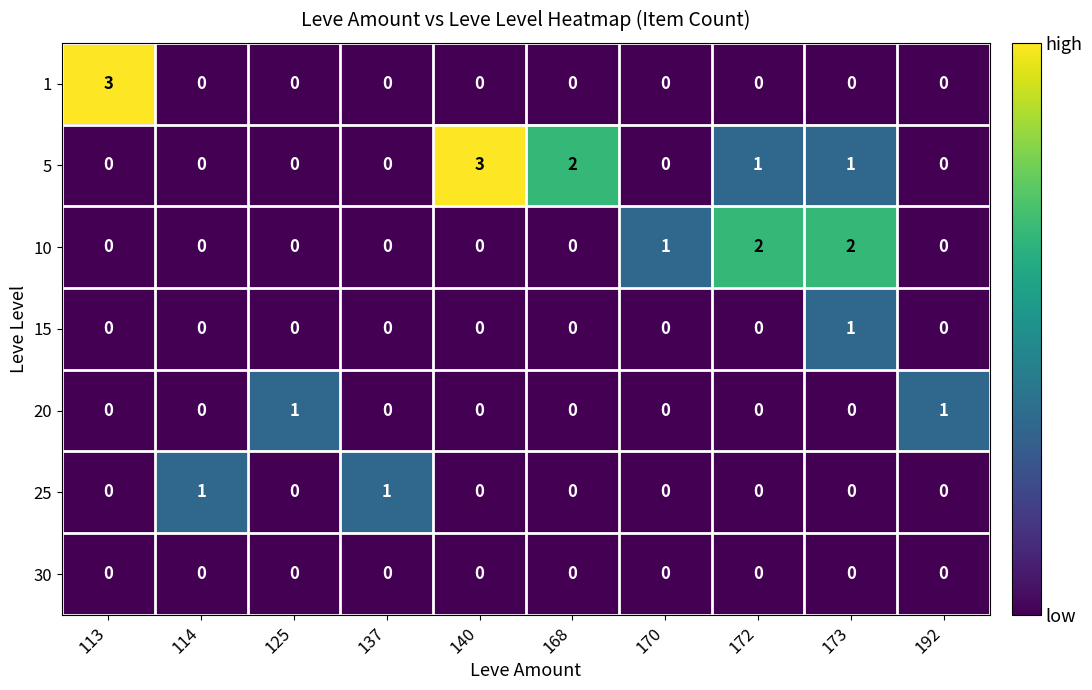

The 15 series shows 0 at 168. True or false?

True